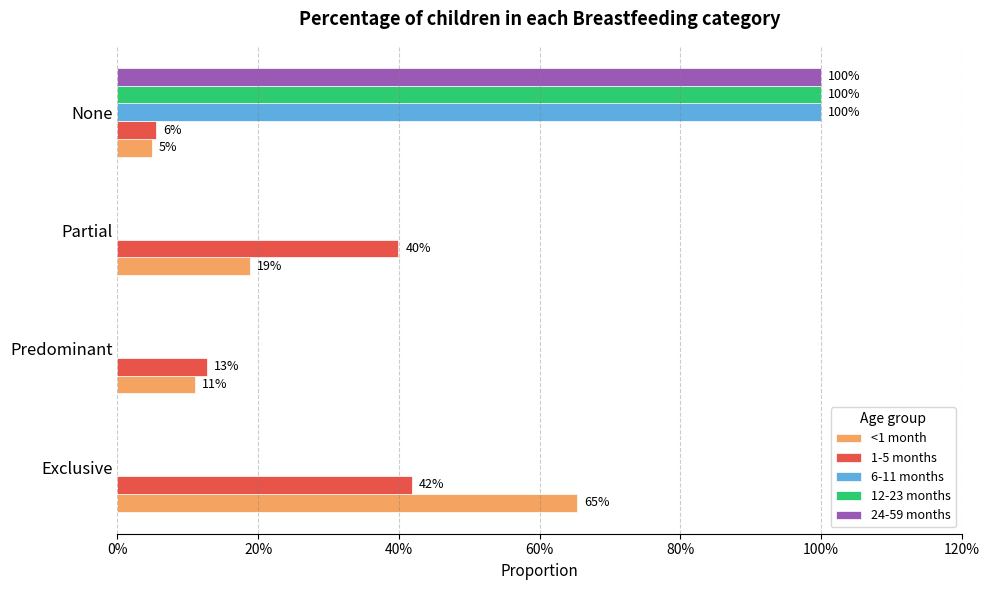

Reading left to right, extract all data points from this chart.

<1 month: 0.7	0.1	0.2	0.0
1-5 months: 0.4	0.1	0.4	0.1
6-11 months: 0.0	0.0	0.0	1.0
12-23 months: 0.0	0.0	0.0	1.0
24-59 months: 0.0	0.0	0.0	1.0